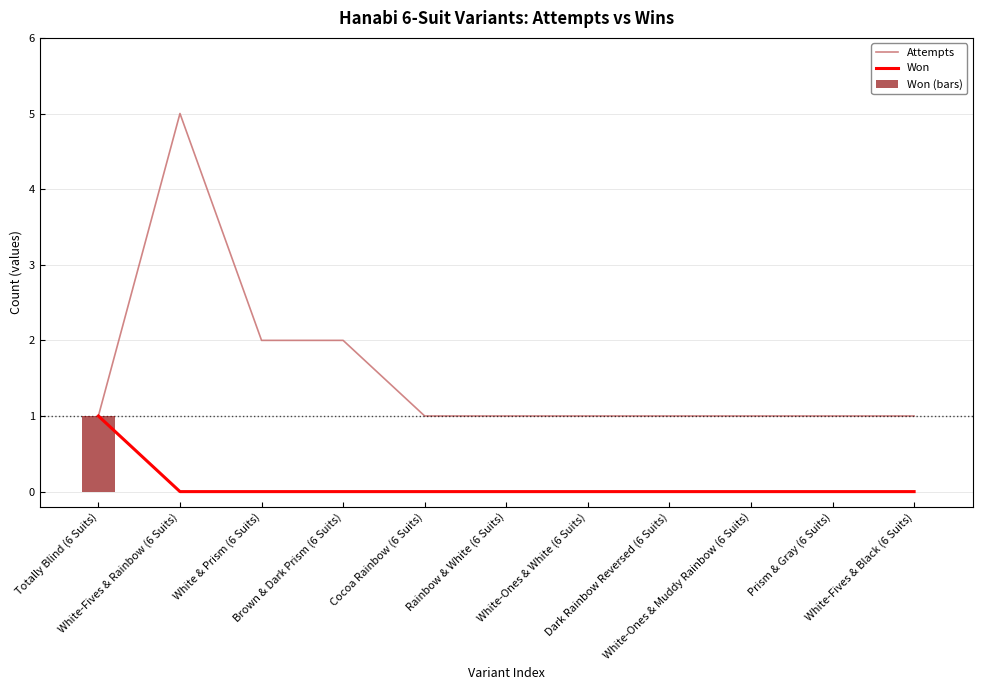

Reading left to right, list all the values displayed in this chart.

Attempts: Totally Blind (6 Suits)=1	White-Fives & Rainbow (6 Suits)=5	White & Prism (6 Suits)=2	Brown & Dark Prism (6 Suits)=2	Cocoa Rainbow (6 Suits)=1	Rainbow & White (6 Suits)=1	White-Ones & White (6 Suits)=1	Dark Rainbow Reversed (6 Suits)=1	White-Ones & Muddy Rainbow (6 Suits)=1	Prism & Gray (6 Suits)=1	White-Fives & Black (6 Suits)=1
Won: Totally Blind (6 Suits)=1	White-Fives & Rainbow (6 Suits)=0	White & Prism (6 Suits)=0	Brown & Dark Prism (6 Suits)=0	Cocoa Rainbow (6 Suits)=0	Rainbow & White (6 Suits)=0	White-Ones & White (6 Suits)=0	Dark Rainbow Reversed (6 Suits)=0	White-Ones & Muddy Rainbow (6 Suits)=0	Prism & Gray (6 Suits)=0	White-Fives & Black (6 Suits)=0
Won (bars): Totally Blind (6 Suits)=1	White-Fives & Rainbow (6 Suits)=0	White & Prism (6 Suits)=0	Brown & Dark Prism (6 Suits)=0	Cocoa Rainbow (6 Suits)=0	Rainbow & White (6 Suits)=0	White-Ones & White (6 Suits)=0	Dark Rainbow Reversed (6 Suits)=0	White-Ones & Muddy Rainbow (6 Suits)=0	Prism & Gray (6 Suits)=0	White-Fives & Black (6 Suits)=0